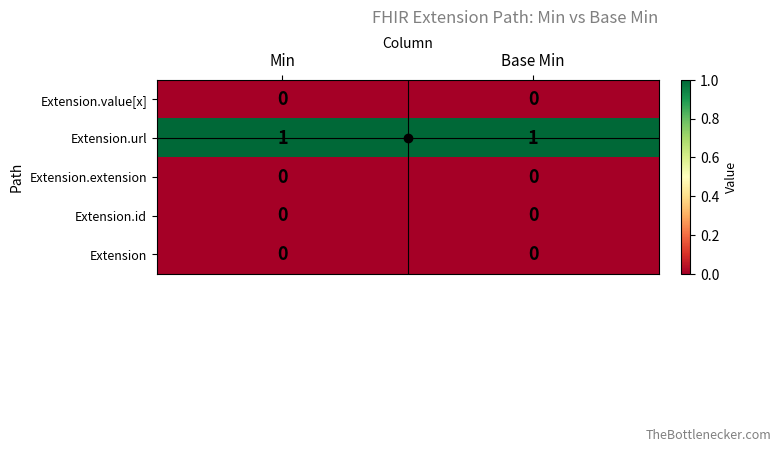

Is the value of Extension.value[x] at Min greater than the value of Extension.url at Base Min?

No